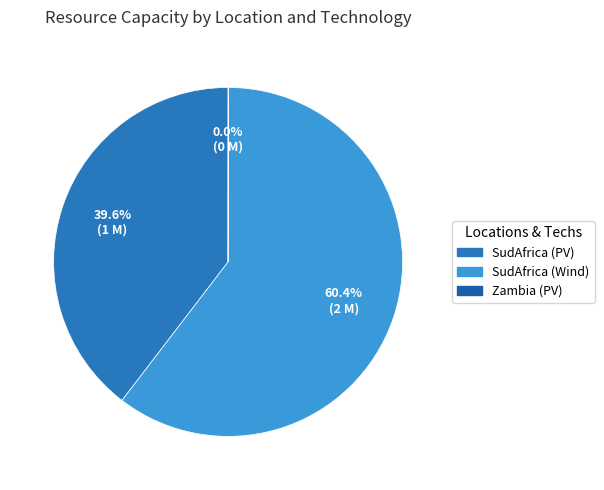

Is there a majority slice in this chart?

Yes